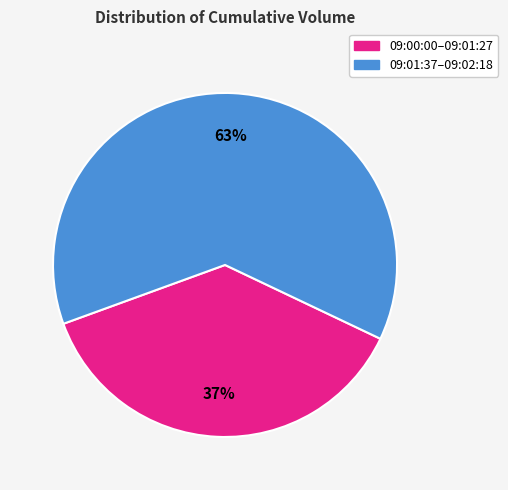

To the nearest percent, what is the average slice percentage?

50%